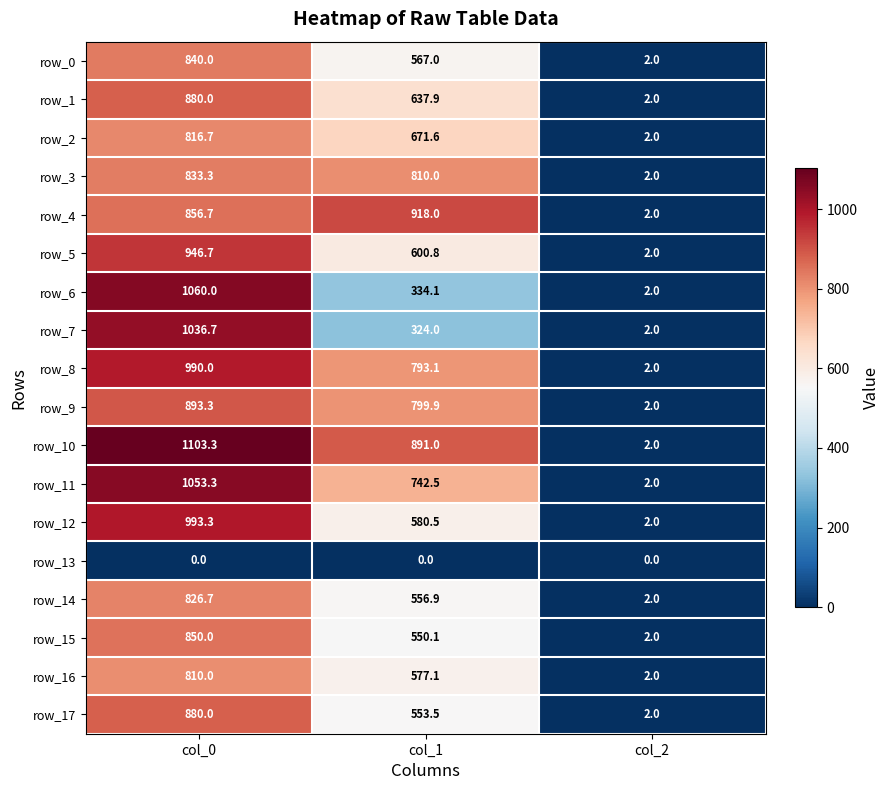

Reading left to right, what are all the values shown in this chart?

row_0: 840.0	567.0	2.0
row_1: 880.0	637.9	2.0
row_2: 816.7	671.6	2.0
row_3: 833.3	810.0	2.0
row_4: 856.7	918.0	2.0
row_5: 946.7	600.8	2.0
row_6: 1060.0	334.1	2.0
row_7: 1036.7	324.0	2.0
row_8: 990.0	793.1	2.0
row_9: 893.3	799.9	2.0
row_10: 1103.3	891.0	2.0
row_11: 1053.3	742.5	2.0
row_12: 993.3	580.5	2.0
row_13: 0.0	0.0	0.0
row_14: 826.7	556.9	2.0
row_15: 850.0	550.1	2.0
row_16: 810.0	577.1	2.0
row_17: 880.0	553.5	2.0